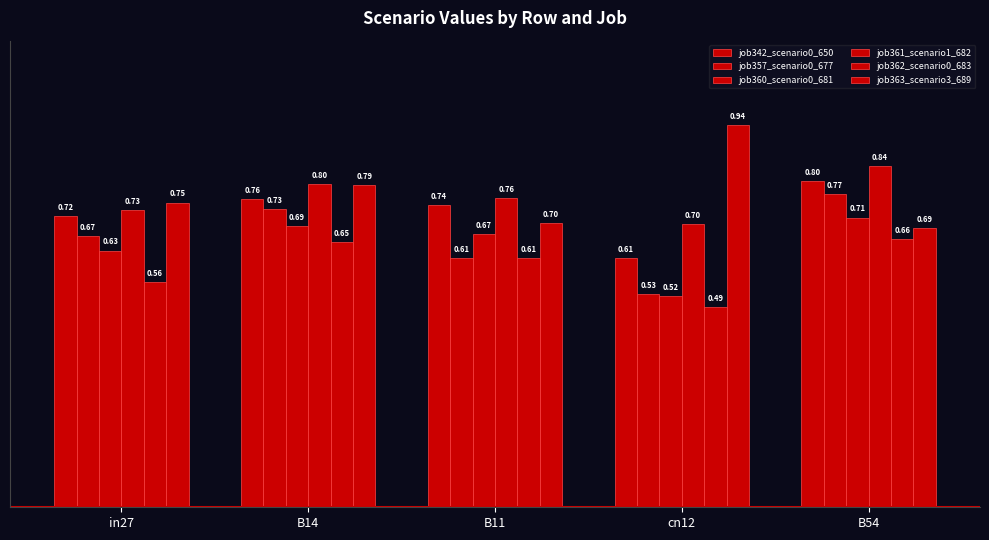

Which series has the largest range (max minus min)?

job363_scenario3_689